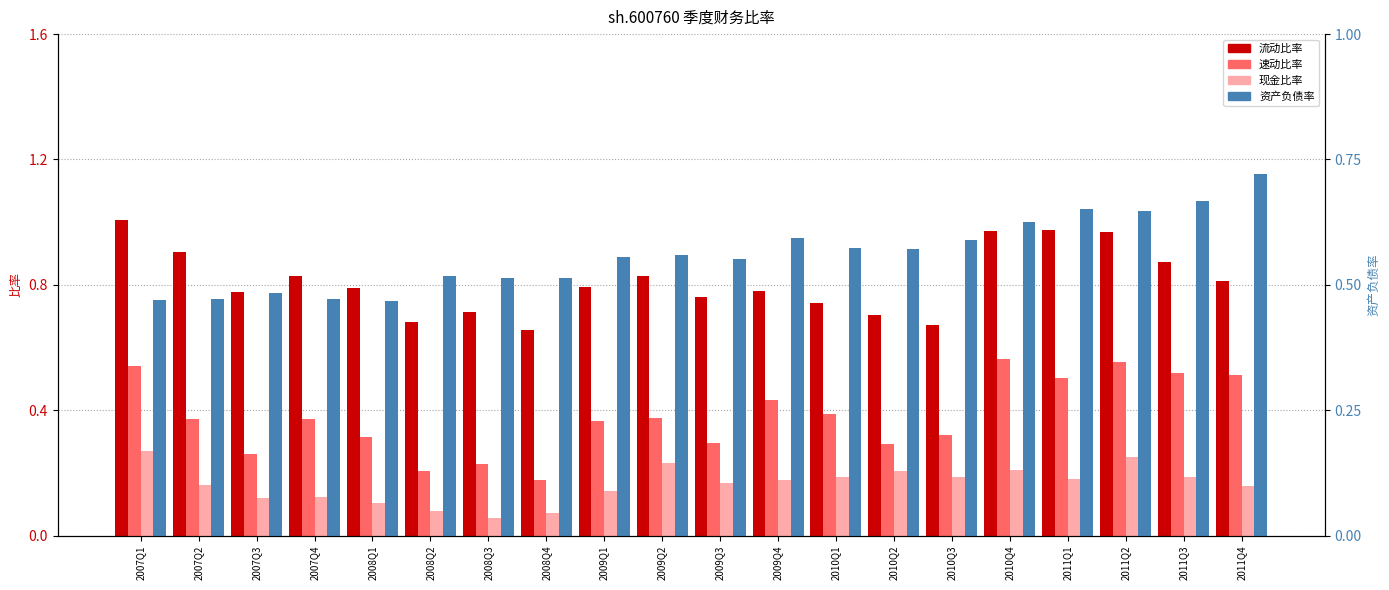

What position from the right is 2007Q3?

18